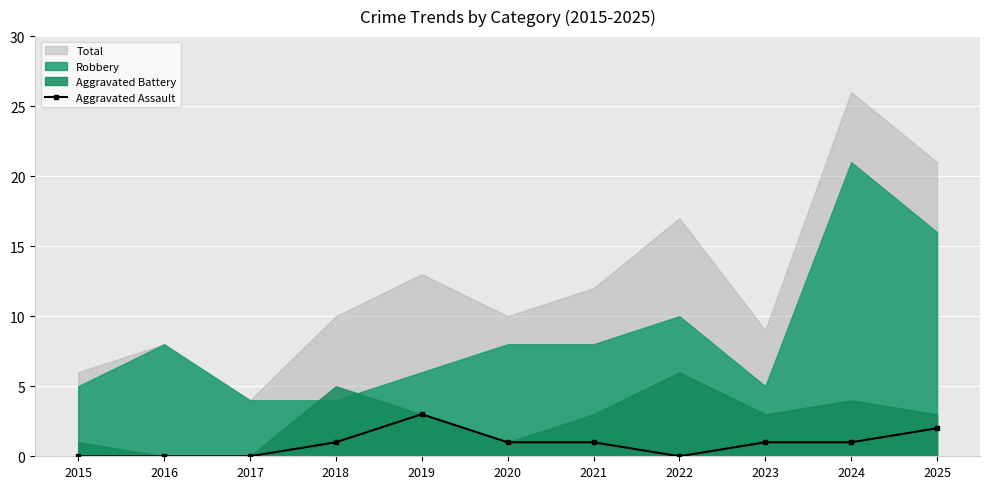

How many points are lower than both their immediate neighbors (excluding endpoints)?

1